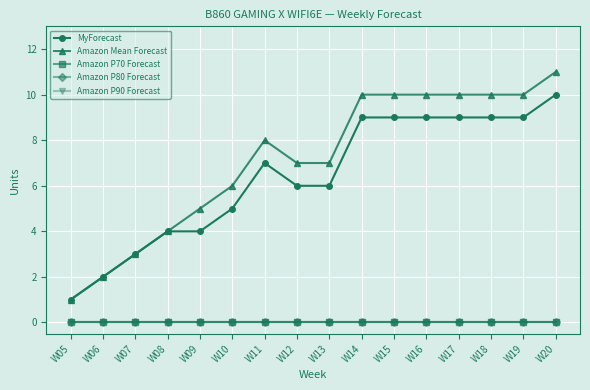

What is the value of the MyForecast point at the 13th from the left?

9